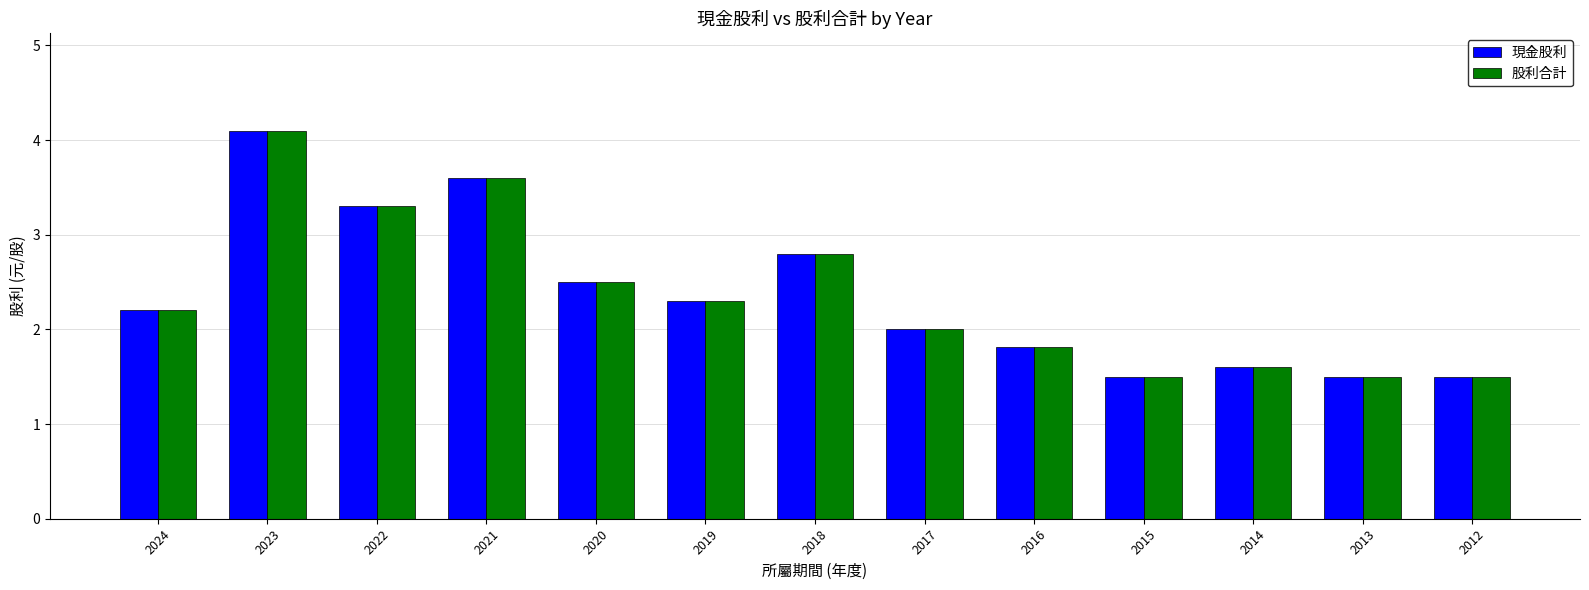

Reading left to right, transcribe all the data shown in this chart.

現金股利: 2024=2.2	2023=4.1	2022=3.3	2021=3.6	2020=2.5	2019=2.3	2018=2.8	2017=2.0	2016=1.8	2015=1.5	2014=1.6	2013=1.5	2012=1.5
股利合計: 2024=2.2	2023=4.1	2022=3.3	2021=3.6	2020=2.5	2019=2.3	2018=2.8	2017=2.0	2016=1.8	2015=1.5	2014=1.6	2013=1.5	2012=1.5